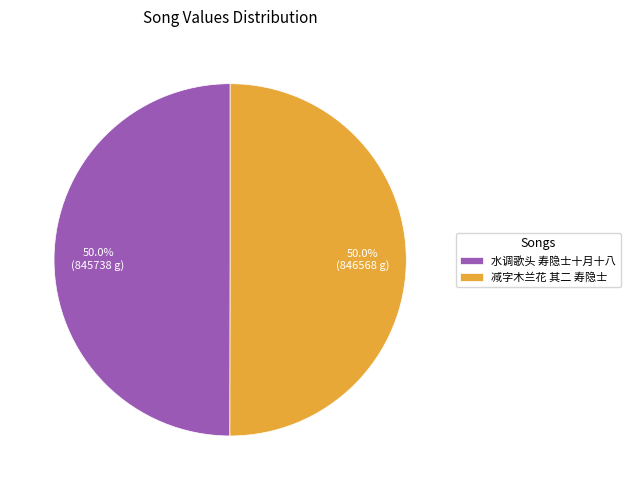

How many slices are in this pie chart?

2